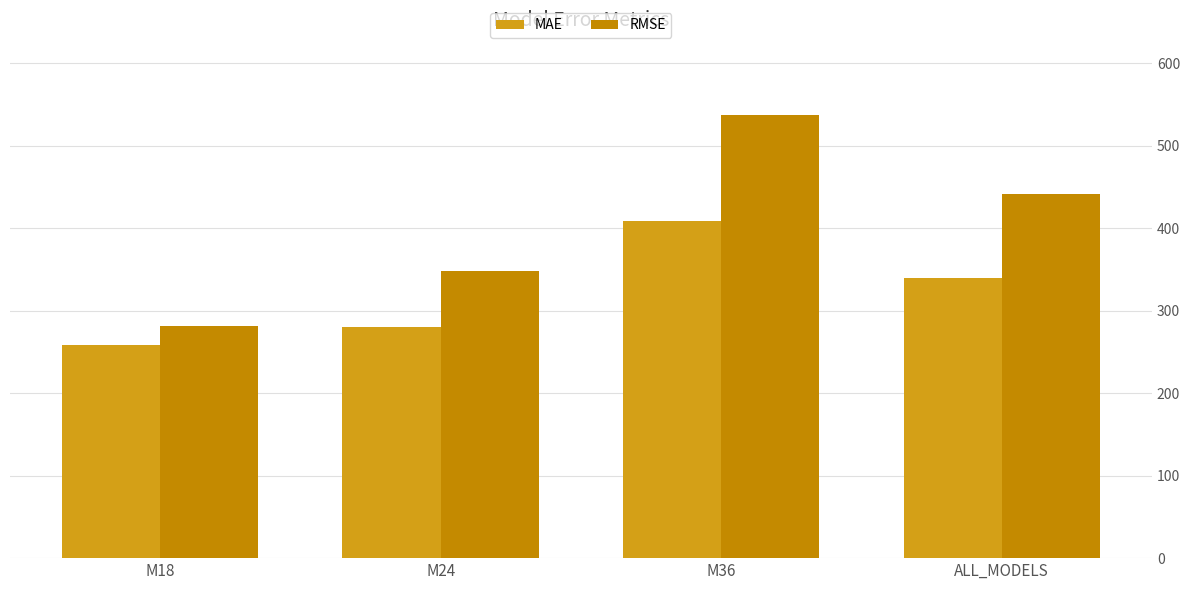

Rank the categories by MAE value from lowest to highest.

M18, M24, ALL_MODELS, M36